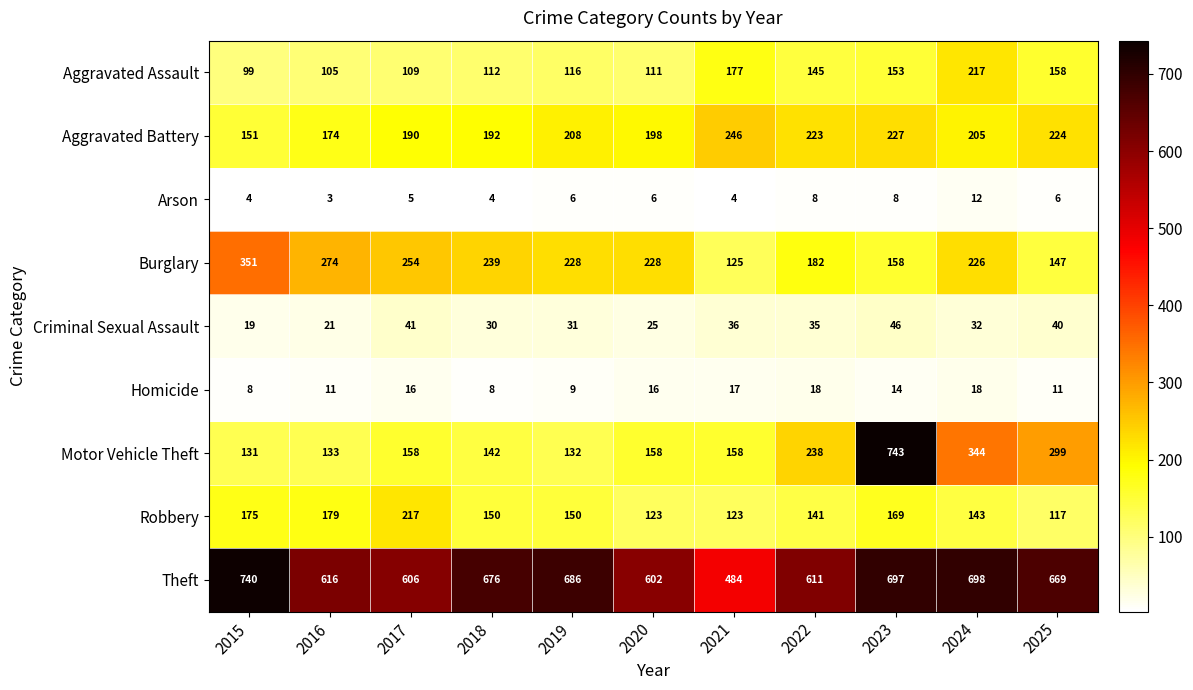

Which series has the widest spread of values?

Motor Vehicle Theft